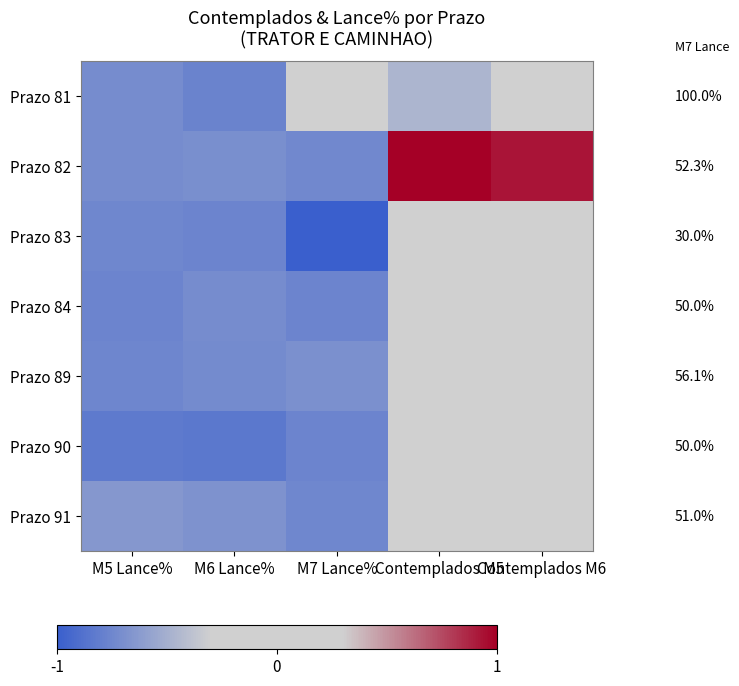

Which series changed the most between M6 Lance% and Contemplados M5?

Prazo 82